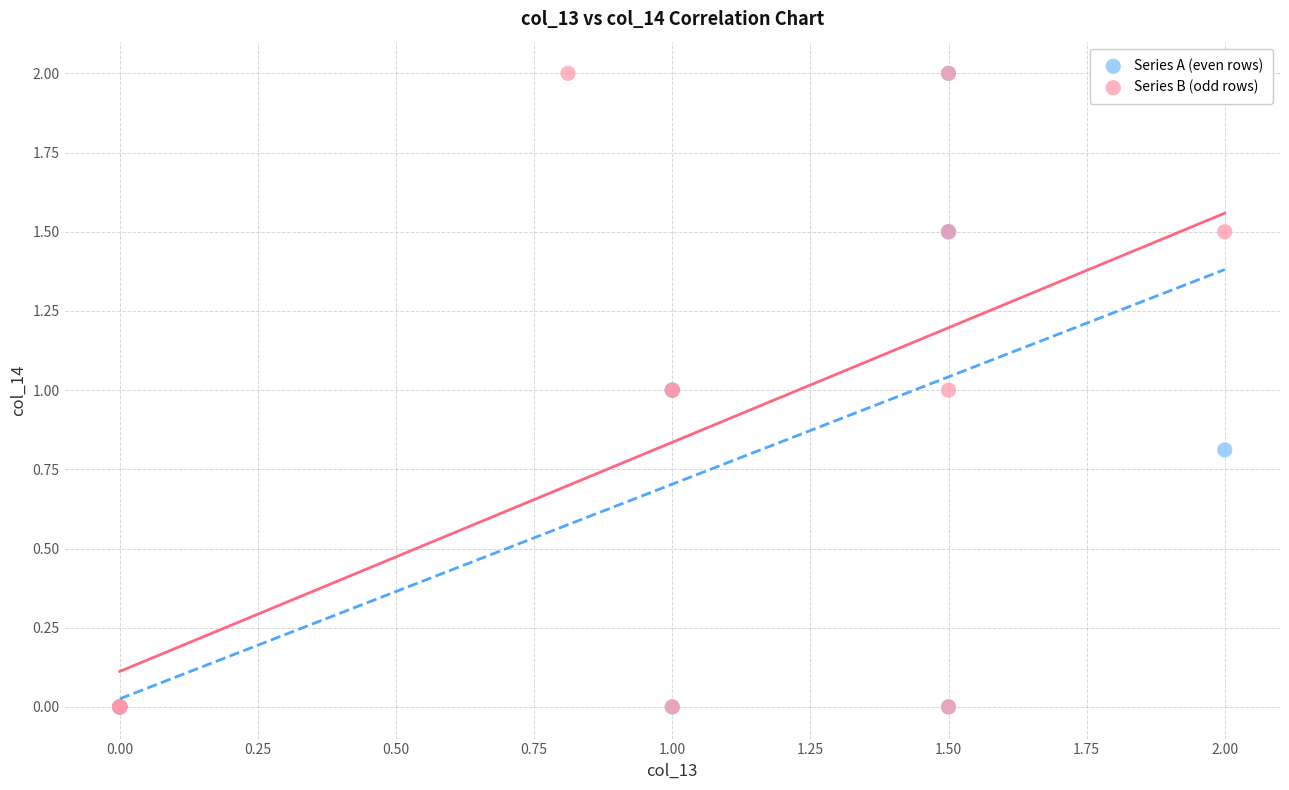

What are all the series names shown in the legend?

Series A (even rows), Series B (odd rows)